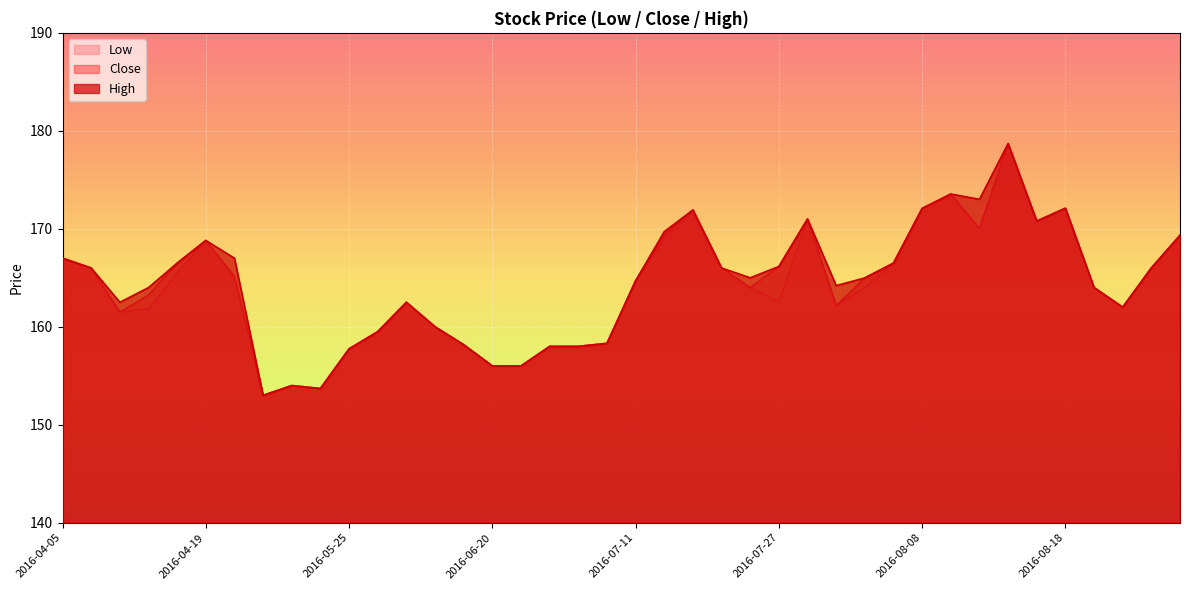

What is the sum of the Low values at 2016-07-27 and 2016-06-24?

318.5